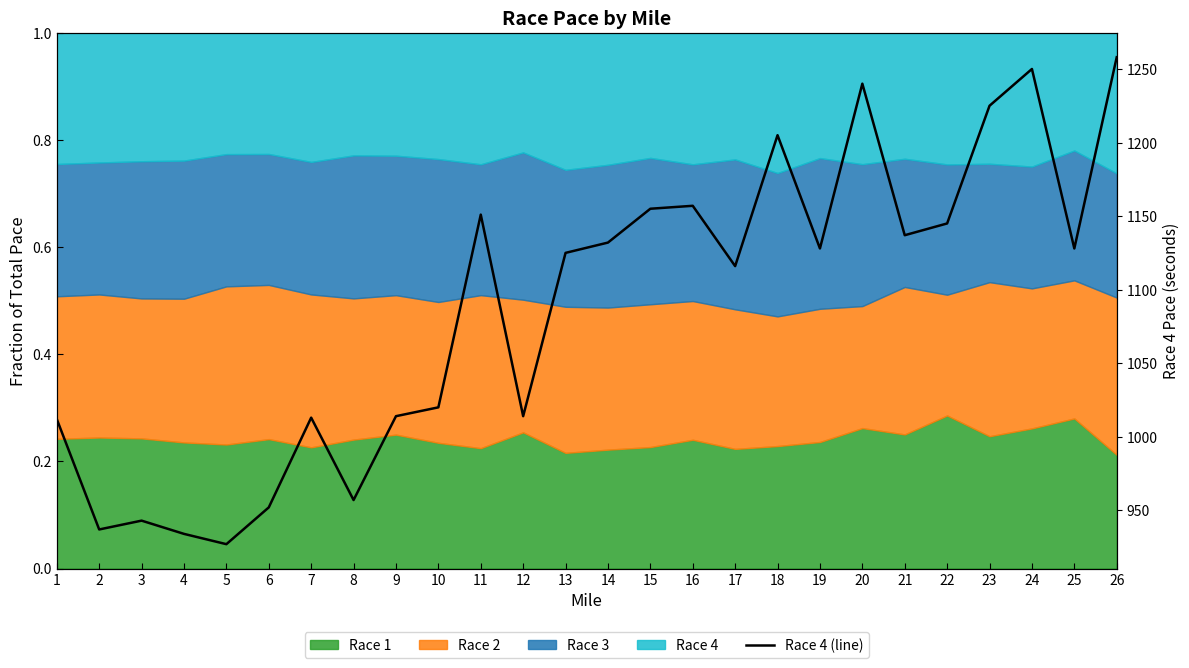

What is the difference between the maximum and minimum values?

331